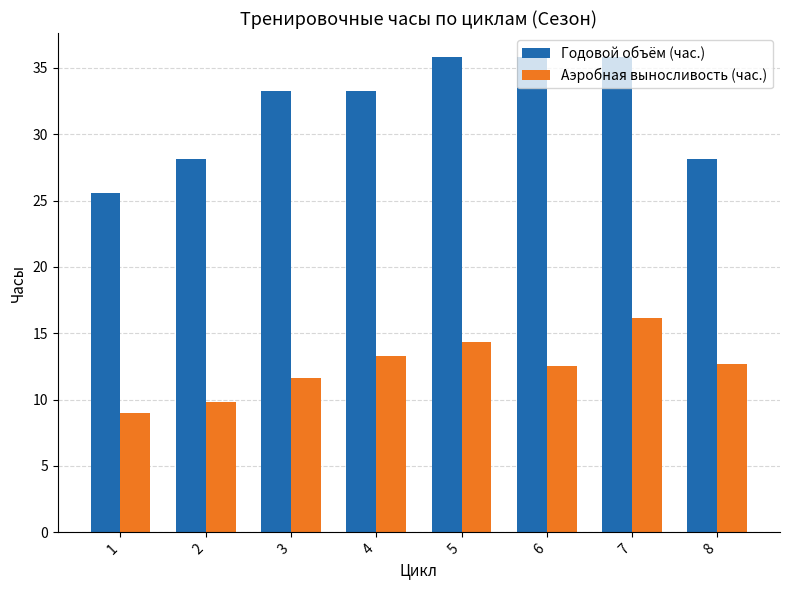

What is the maximum value for Годовой объём (час.)?

35.8